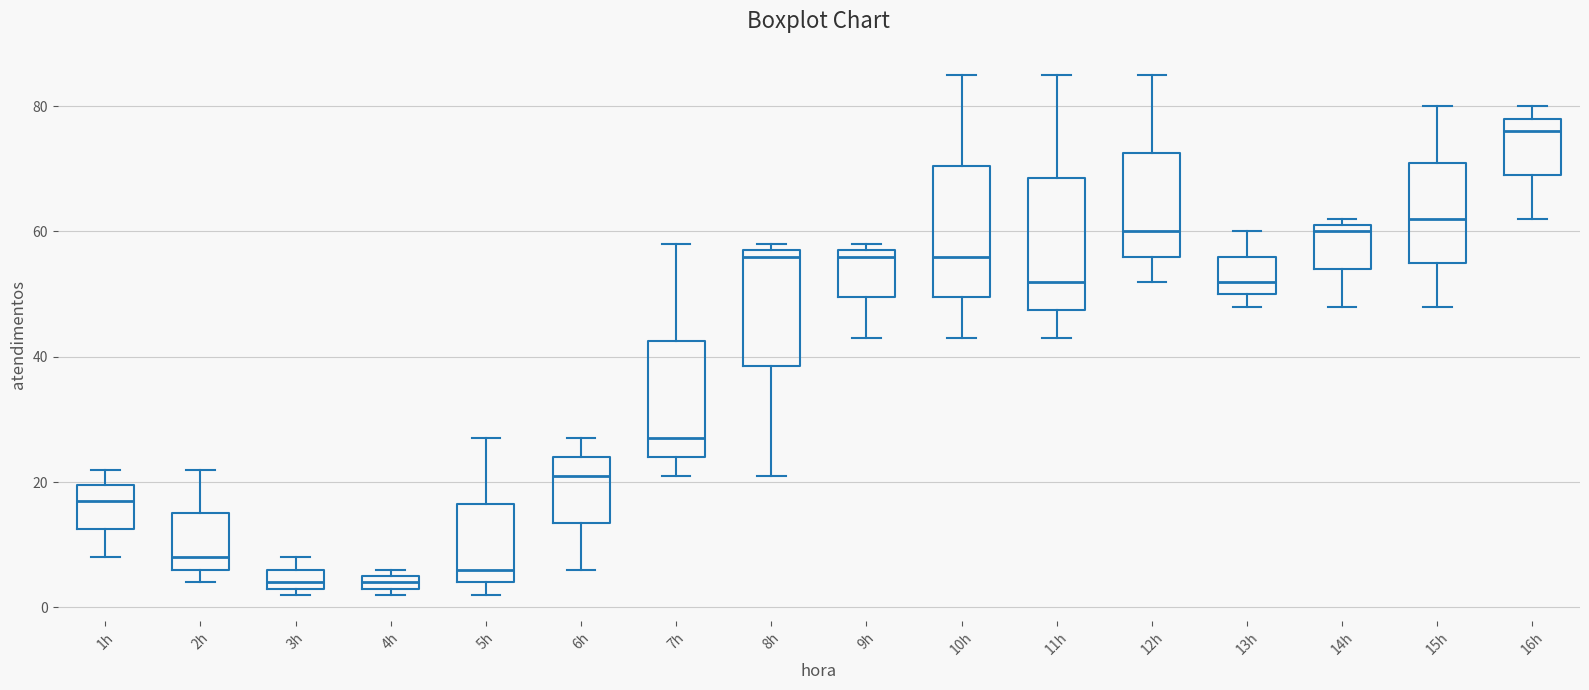

Where is the upper edge of the box for 9h on the y-axis? The values are not printed on the chart, so give them approximately, as read against the axis.

58